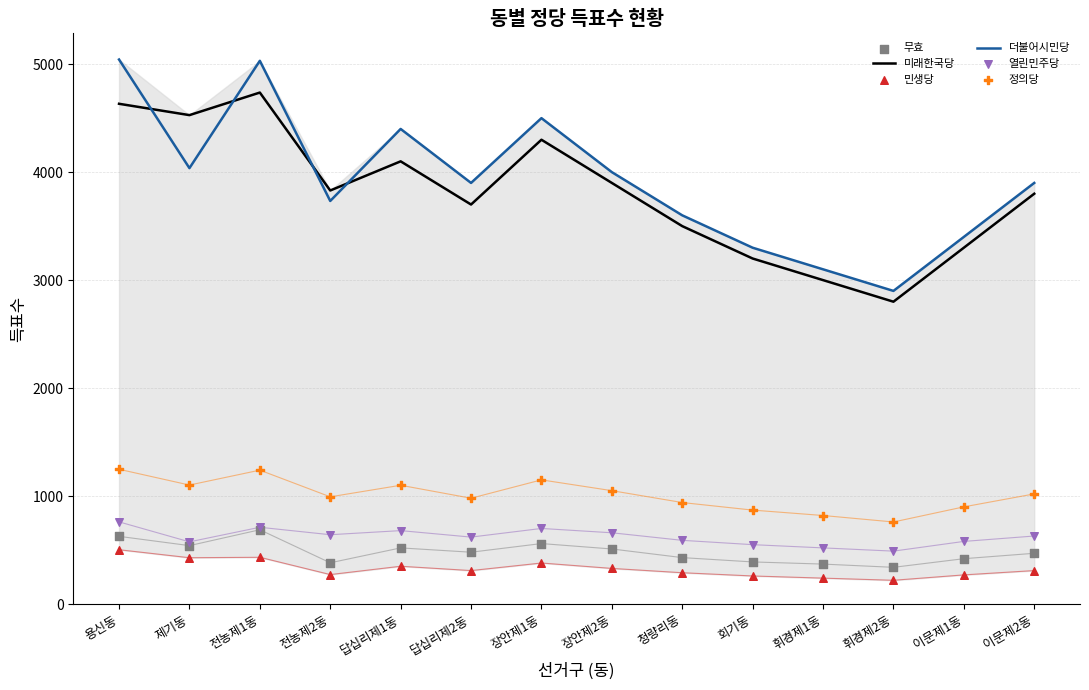

Which series has the widest spread of Y values?

더불어시민당